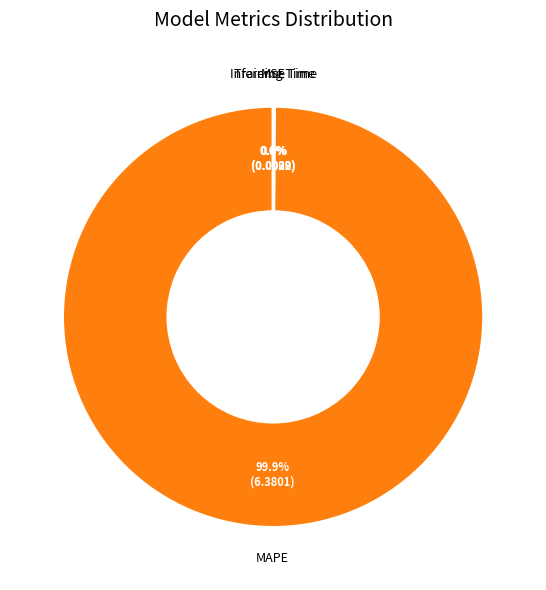

Is there any slice that represents more than half of the pie?

Yes